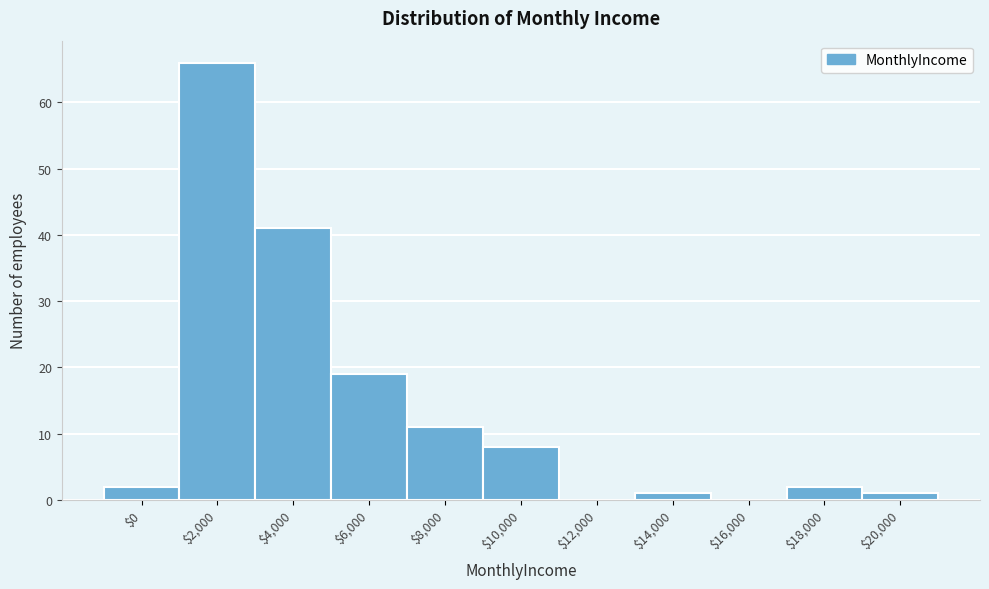

True or false: the data shows 66 at $2,000.

True